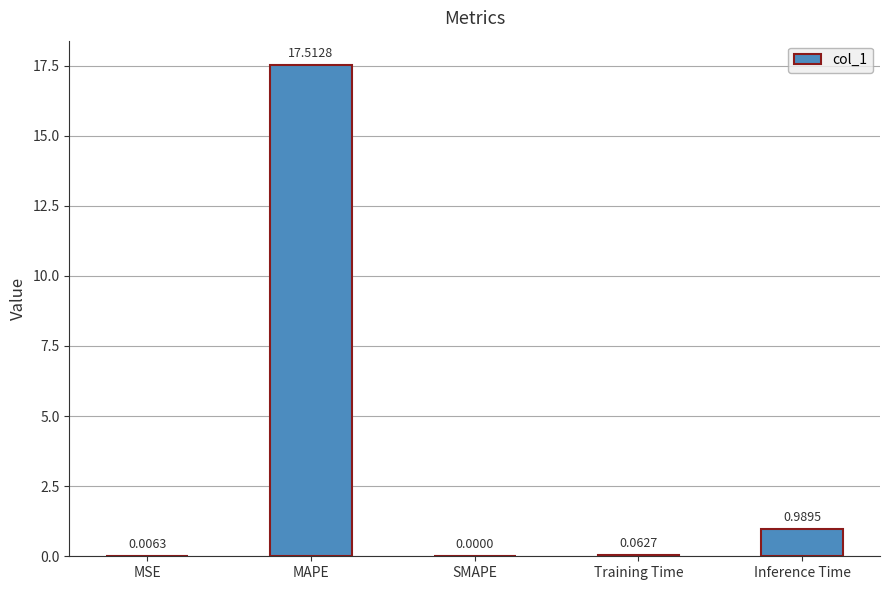

What is the sum of all values?

18.6